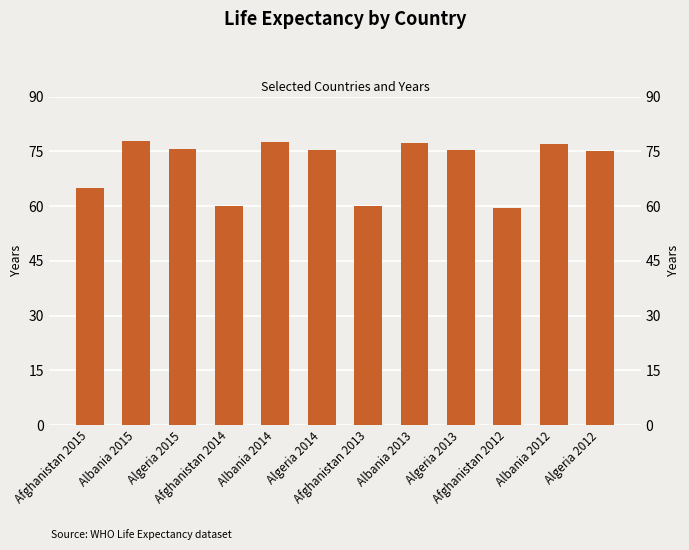

What is the maximum value shown in the chart?

77.8